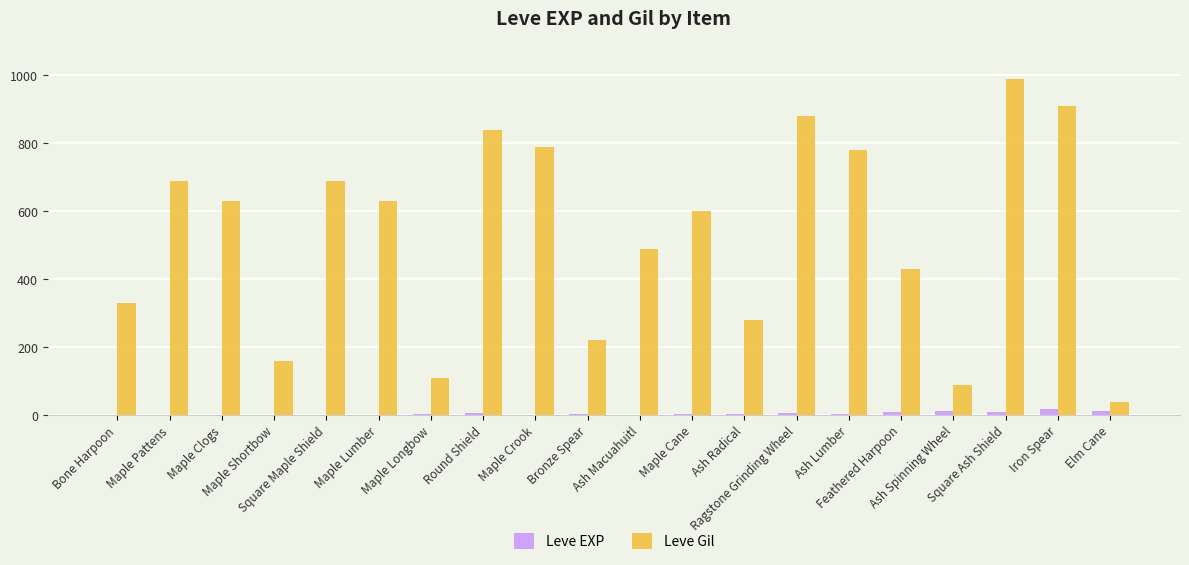

What is the highest value of the Leve Gil series?

990